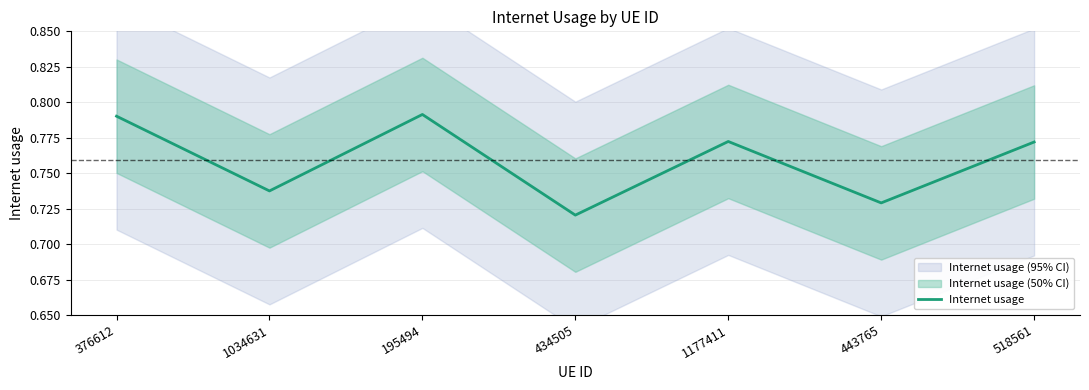

What is the difference between the maximum and minimum values?

0.1